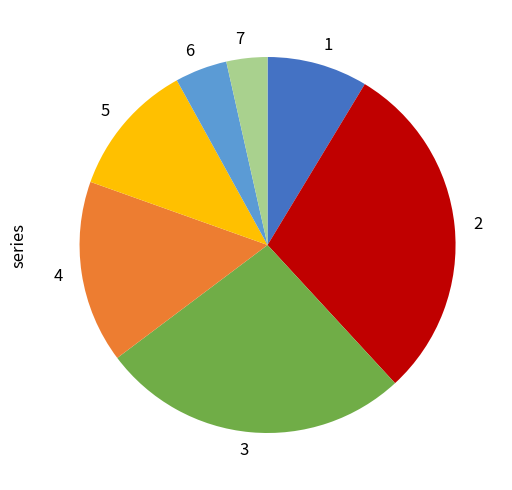

What is the smallest slice in the pie chart?

7